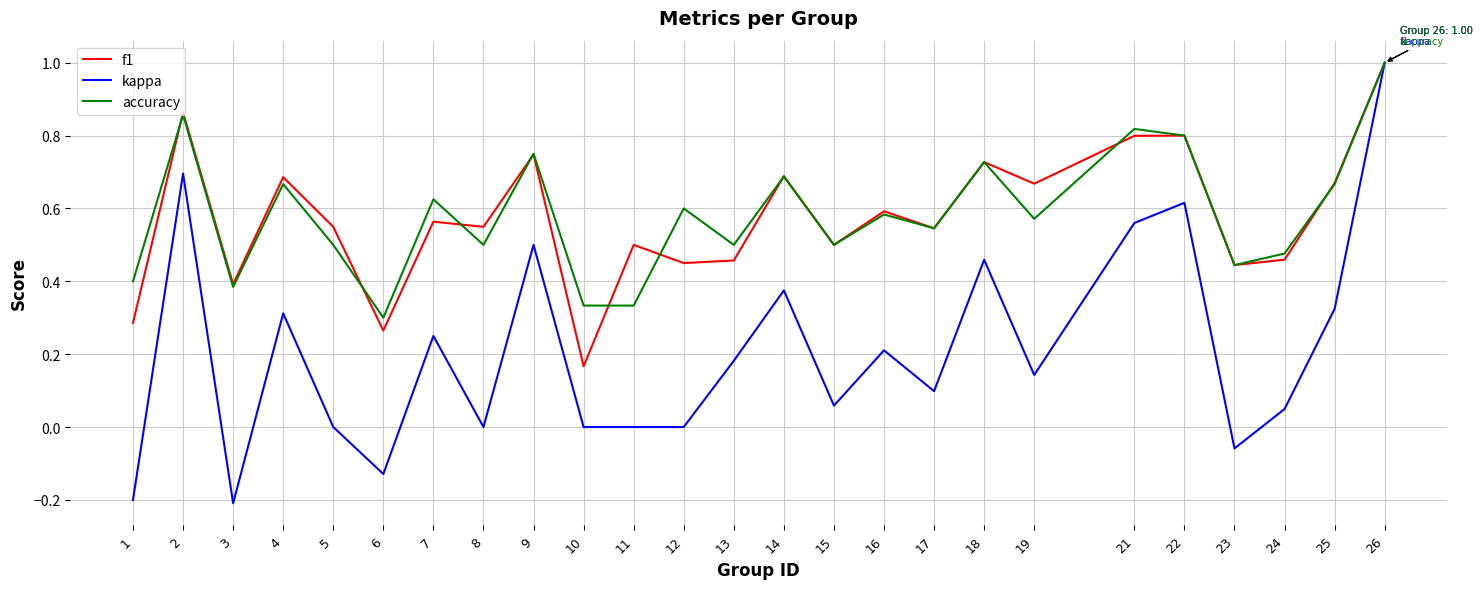

Is the value of accuracy at 22 greater than the value of f1 at 11?

Yes